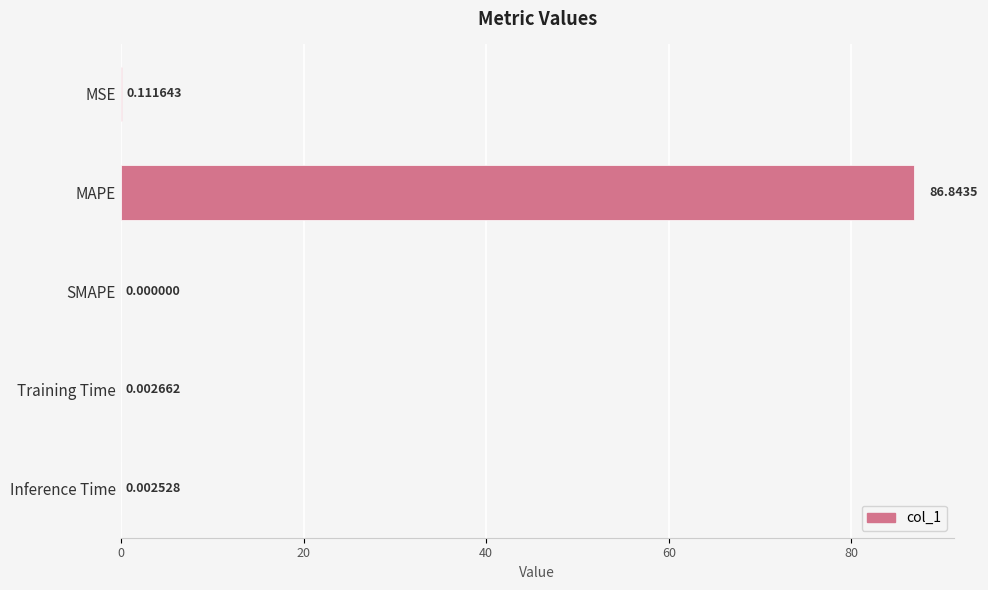

At which label is the value closest to 43?

MSE